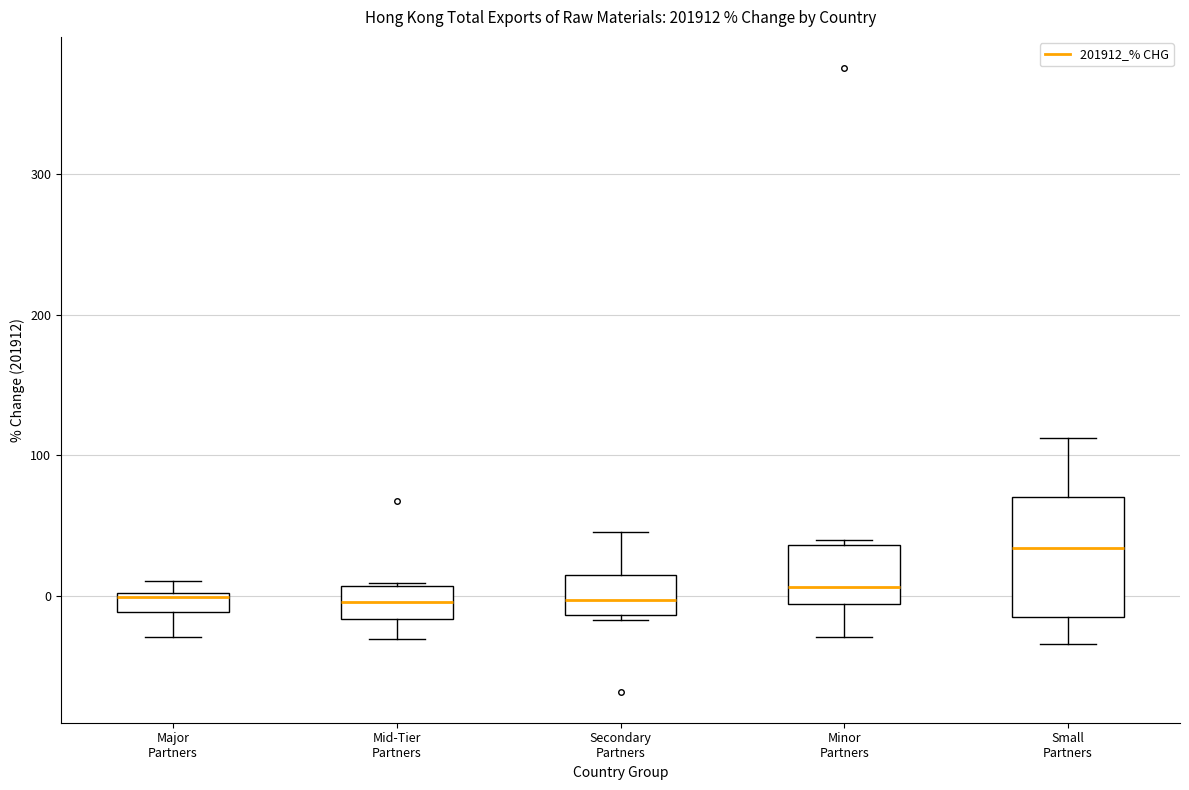

Where is the lower edge of the box for Secondary Partners on the y-axis? The values are not printed on the chart, so give them approximately, as read against the axis.

-10